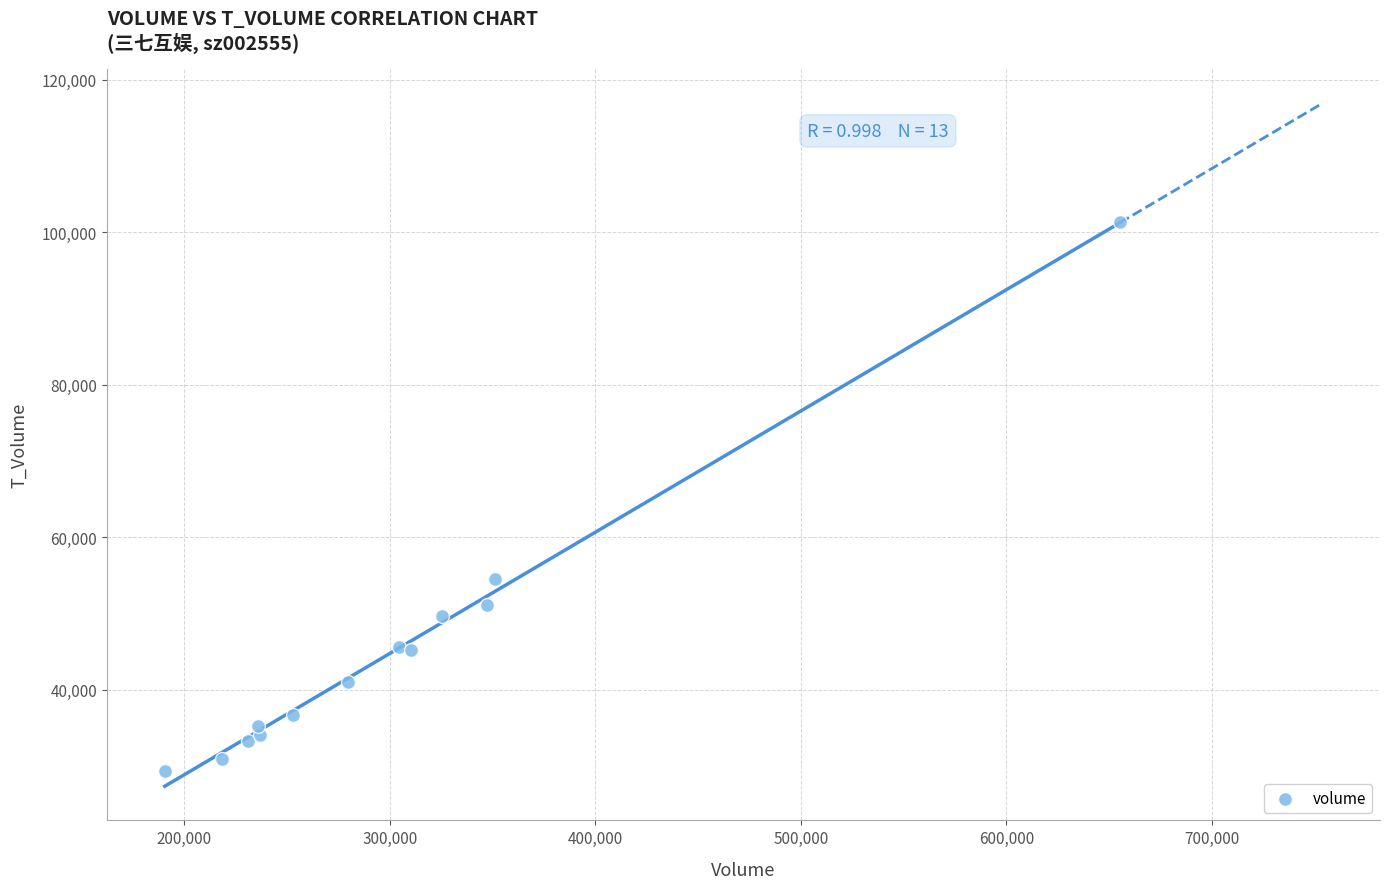

What Y value in the scatter plot is closest to 65381?

54564